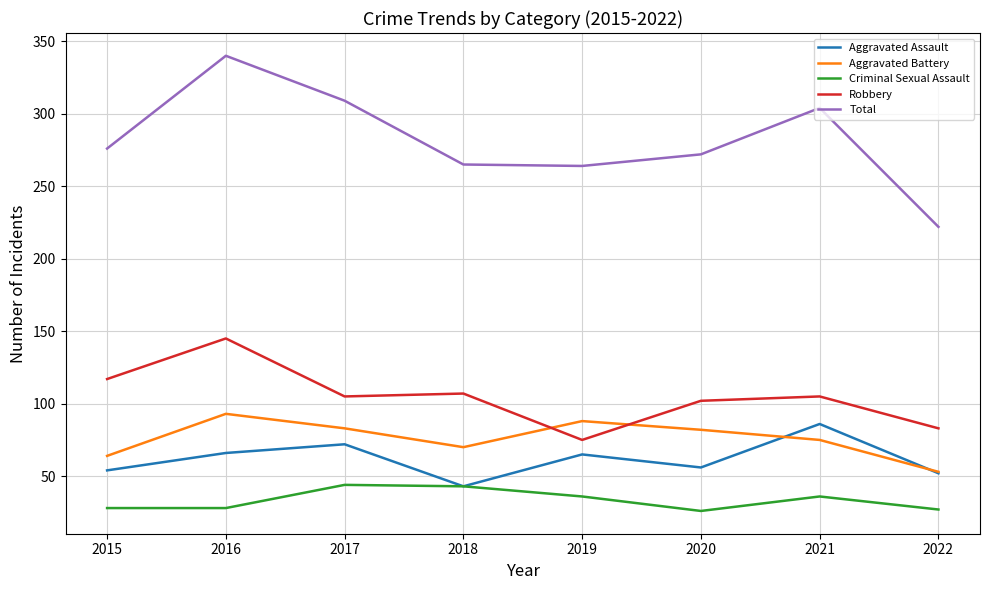

List the series in order of their peak value, lowest first.

Criminal Sexual Assault, Aggravated Assault, Aggravated Battery, Robbery, Total